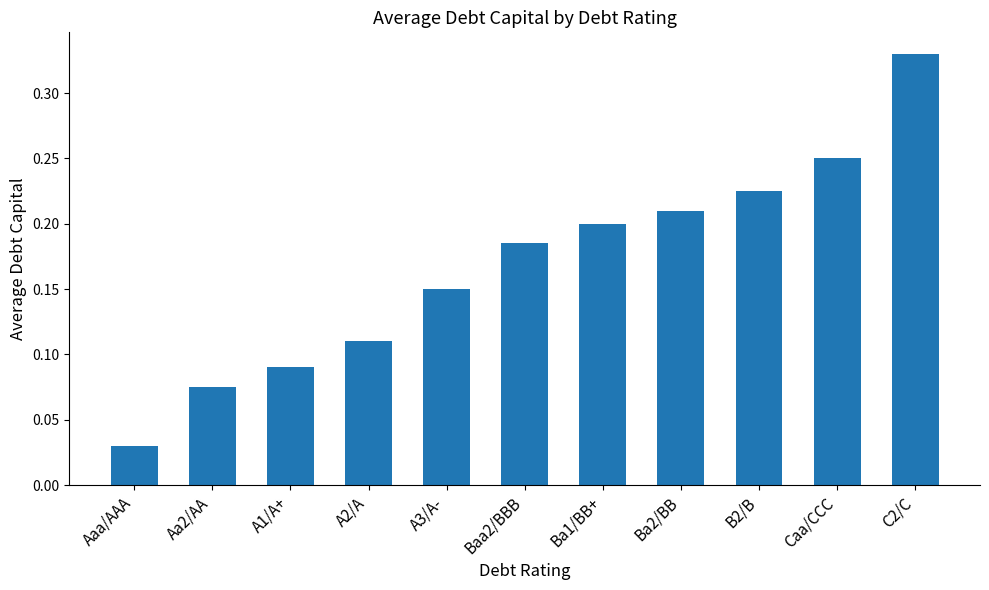

At which category does the chart reach its minimum across all series?

Aaa/AAA